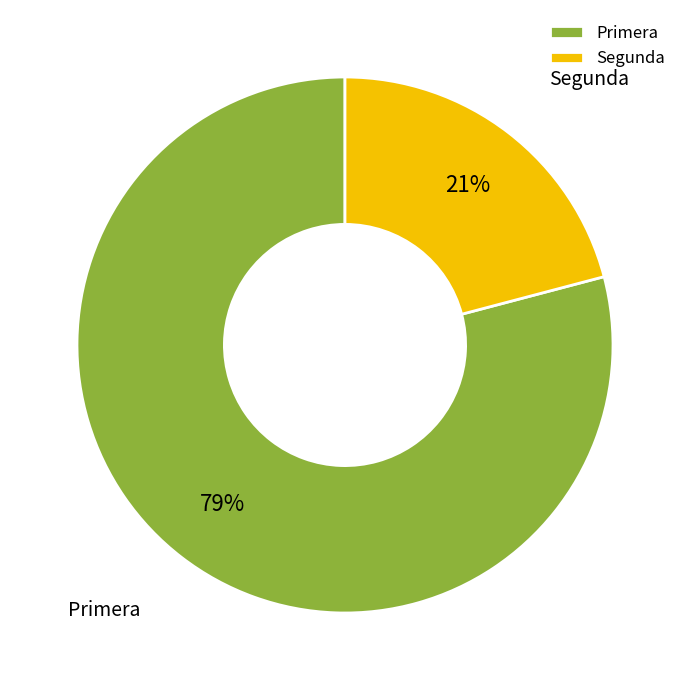

Is the sum of Segunda and Primera greater than half?

Yes